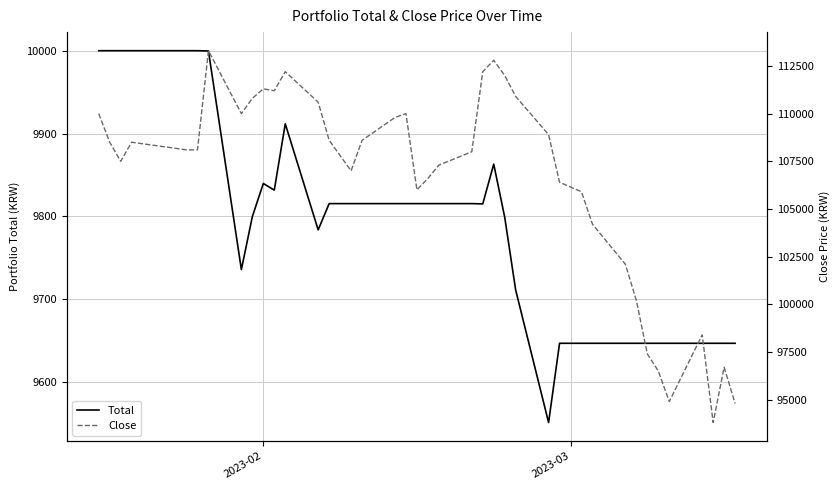

What is the minimum value shown in the chart?

9551.0